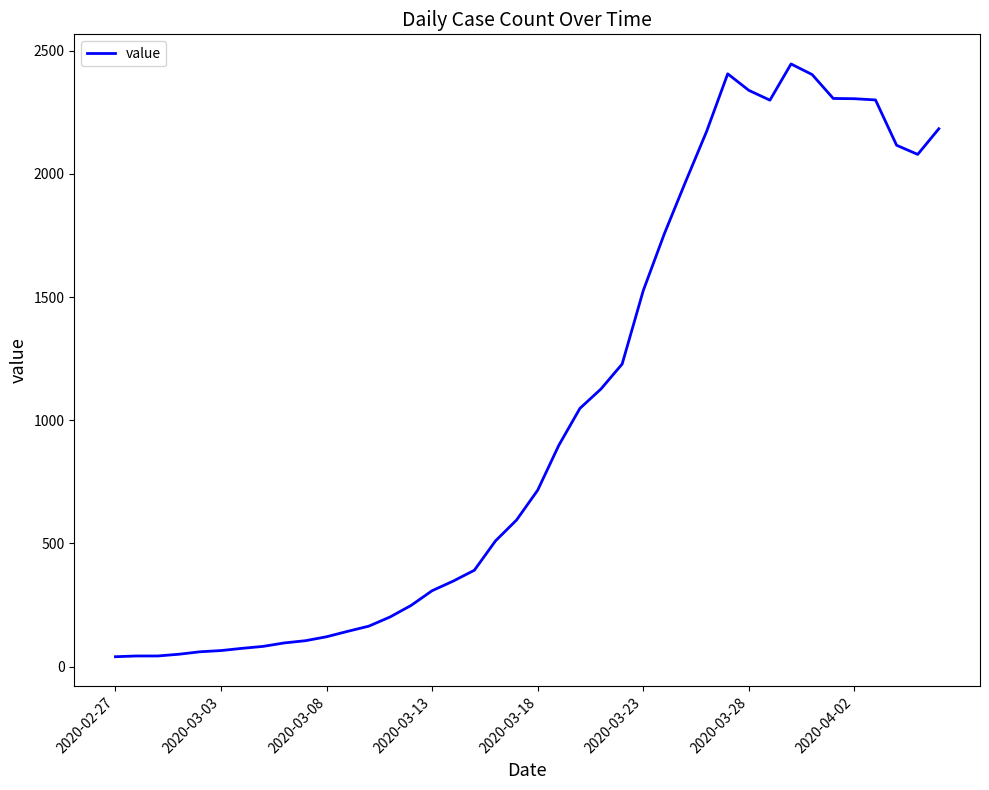

What is the maximum value shown in the chart?

2446